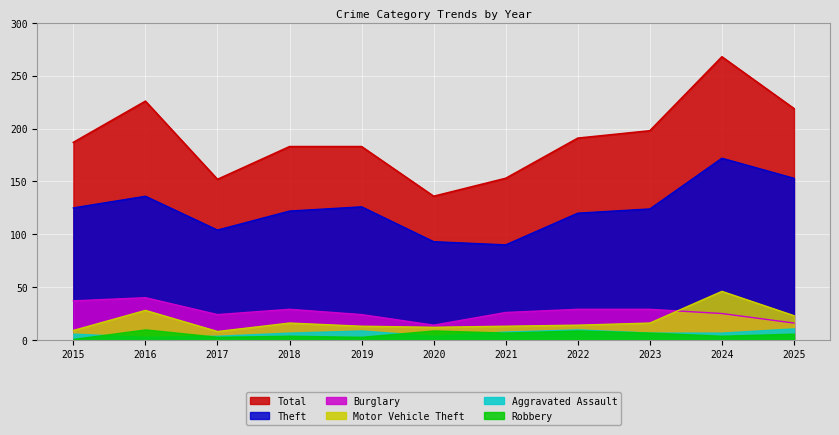

Does the chart display data point markers on the line(s)?

No